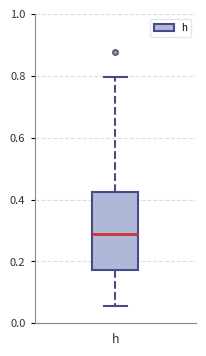

Transcribe this box plot: give where the median line is, the range the box spans, and where the two whiskers end, as read against the y-axis. The values are not printed on the chart, so give them approximately, as read against the axis.

median 0.28, box 0.18 to 0.42, whiskers 0.06 to 0.80